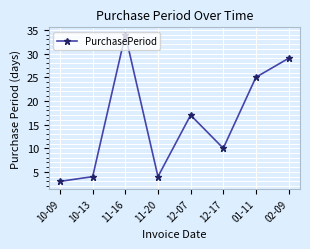

How many interior local valleys (lower than both neighbors) does the data have?

2